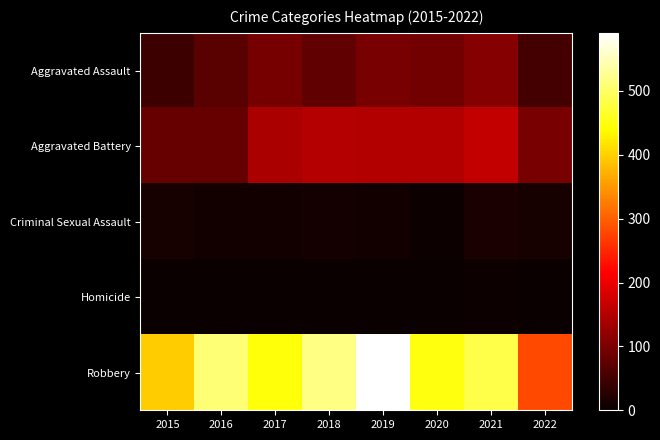

At which category does the chart reach its minimum across all series?

2015